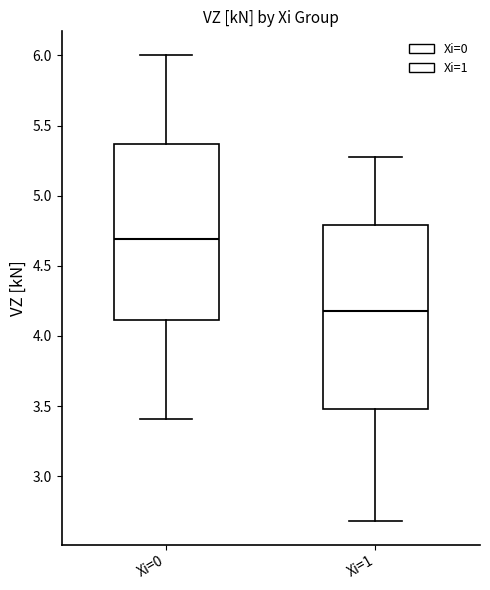

Comparing the boxes themselves (not the whiskers), which one is the tallest?

Xi=1